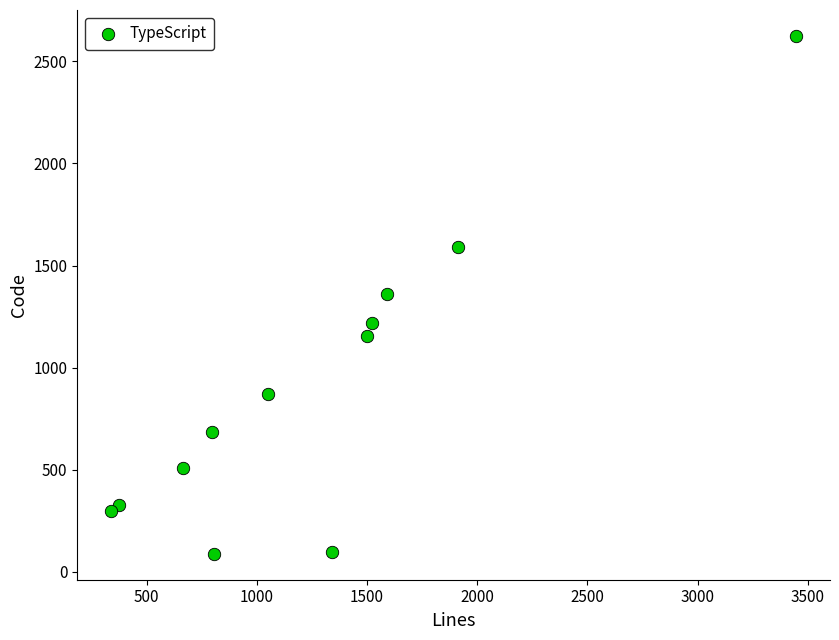

What is the range of X values (max minus min)?

3106